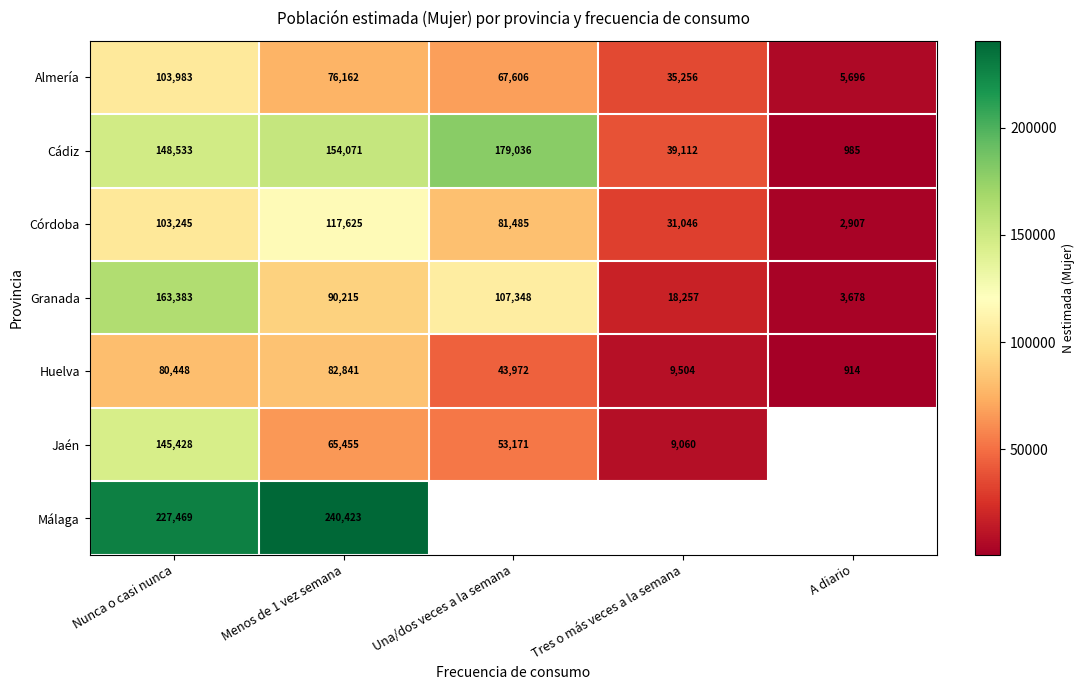

Between Nunca o casi nunca and Menos de 1 vez semana, which series saw the biggest shift?

Jaén